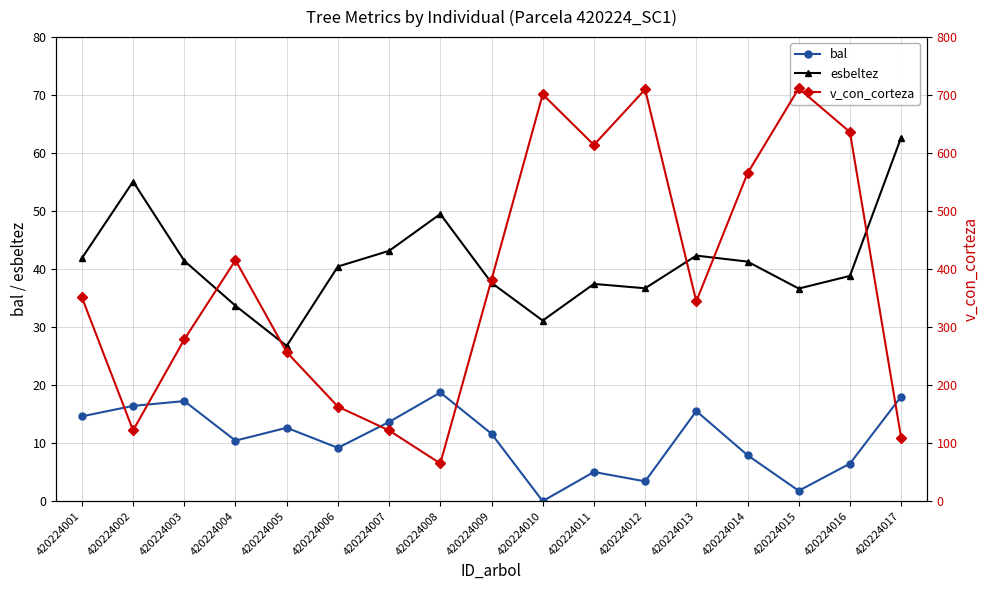

Where does the v_con_corteza series first go above 351?

420224001